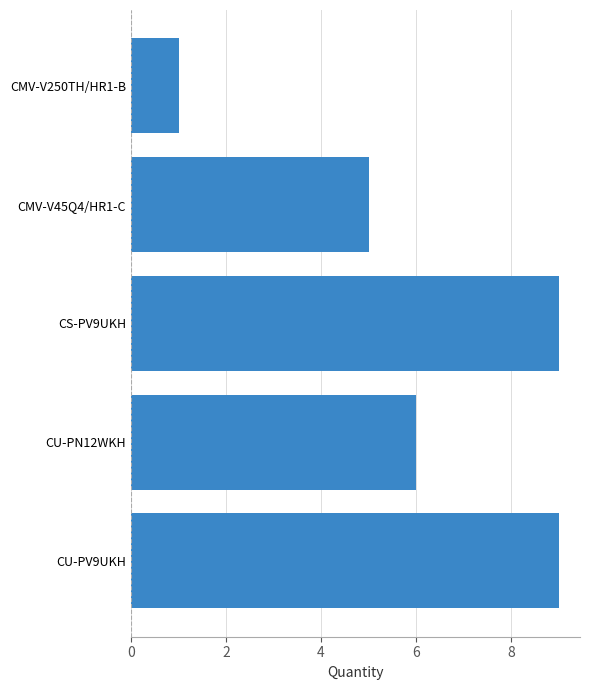

What is the change in value from CMV-V45Q4/HR1-C to CU-PV9UKH?

+4